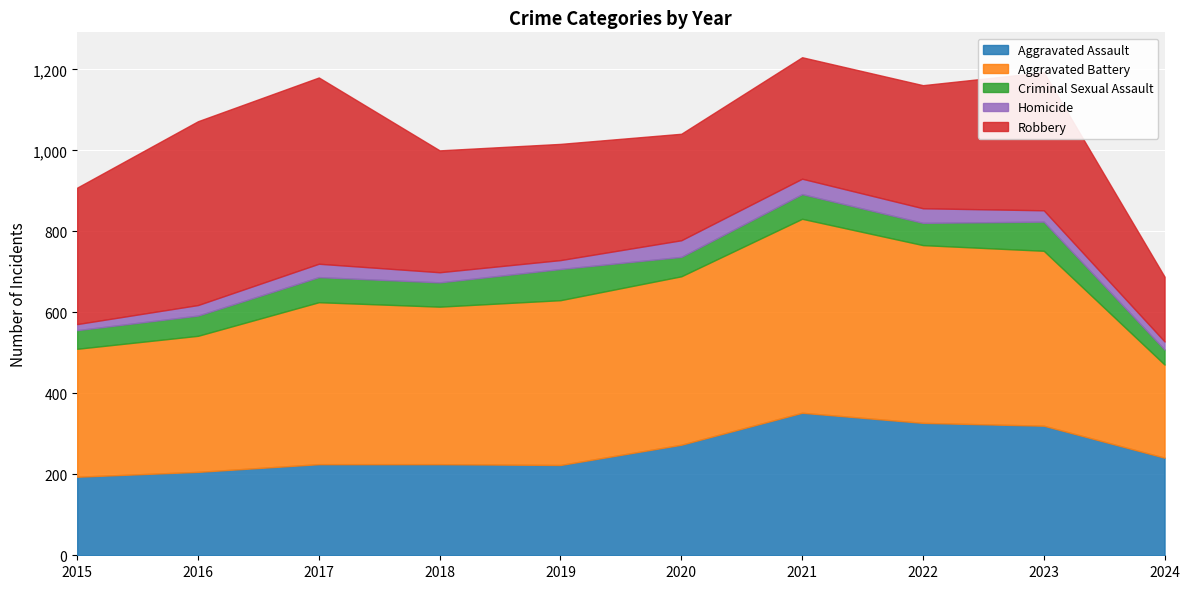

How many data points in Robbery are less than 304?

5